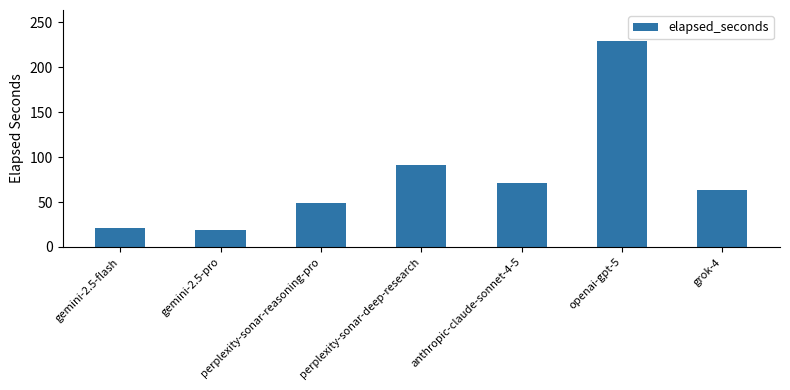

List the labels in order of value, largest first.

openai-gpt-5, perplexity-sonar-deep-research, anthropic-claude-sonnet-4-5, grok-4, perplexity-sonar-reasoning-pro, gemini-2.5-flash, gemini-2.5-pro